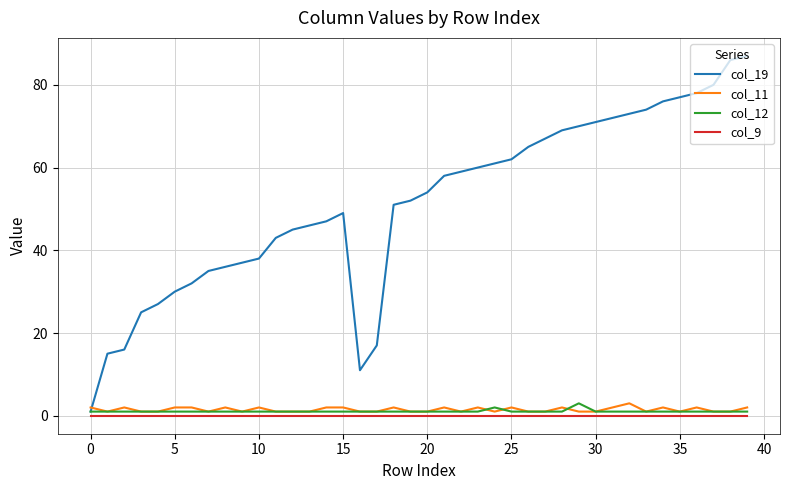

What is the maximum value shown in the chart?

87